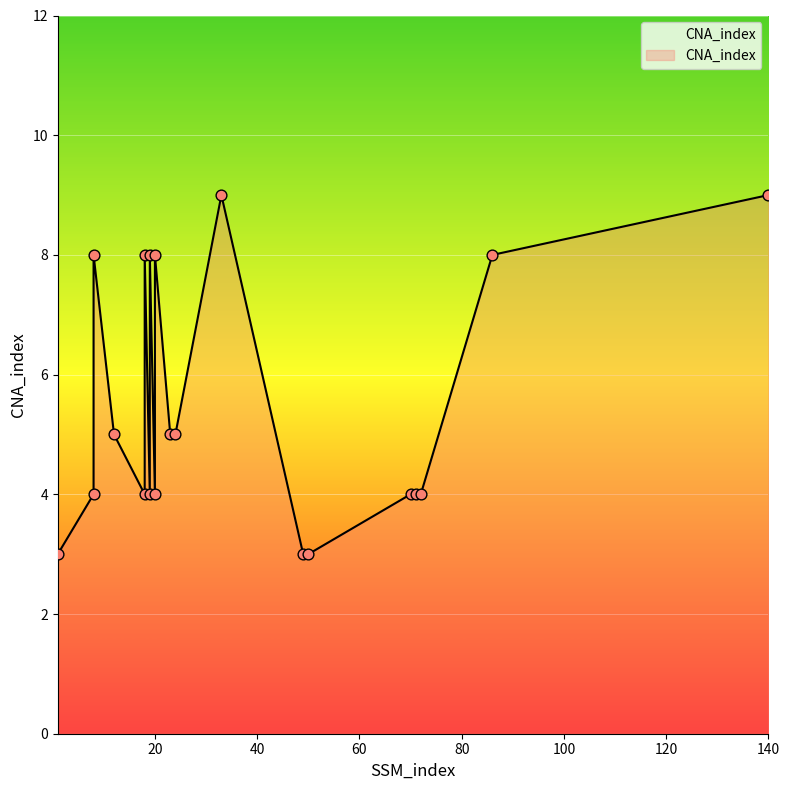

Between 140 and 33, which is larger?

140